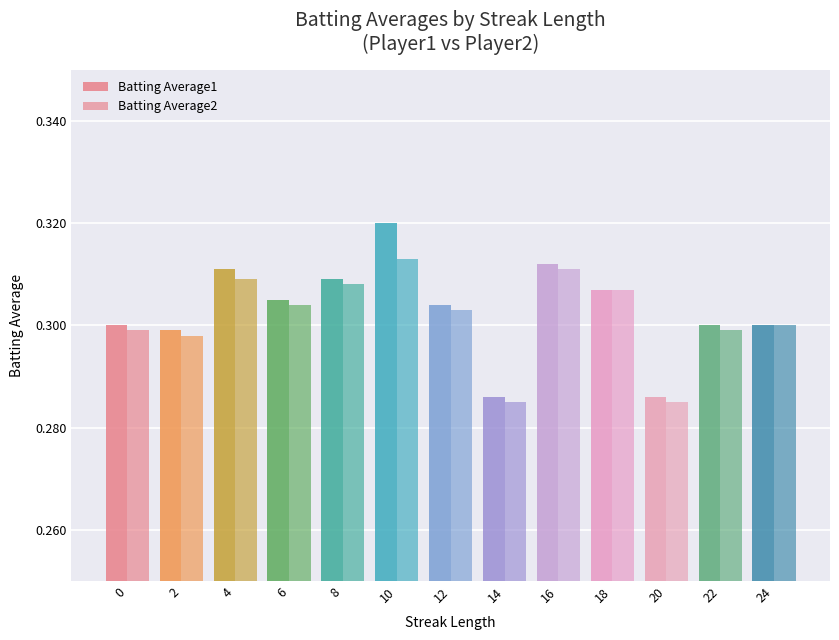

What is the value of the Batting Average2 bar at the 6th from the left?

0.3